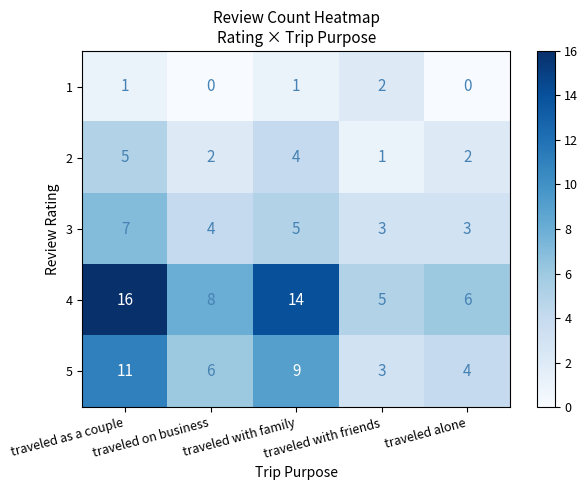

The 2 series shows 9 at traveled as a couple. True or false?

False